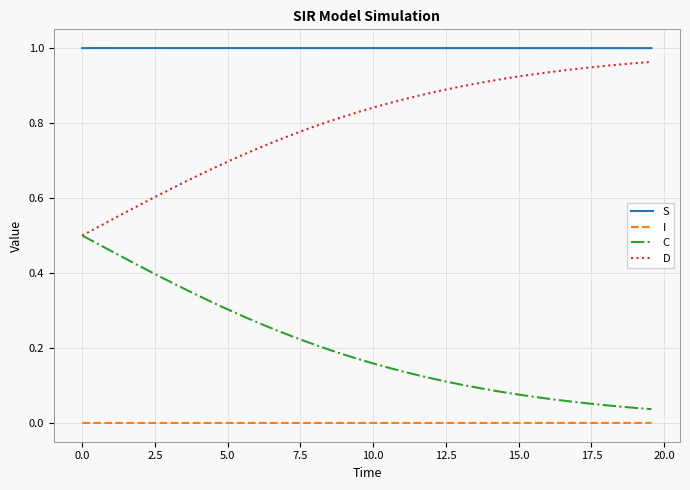

Rank the series by their average value, from lowest to highest.

I, C, D, S